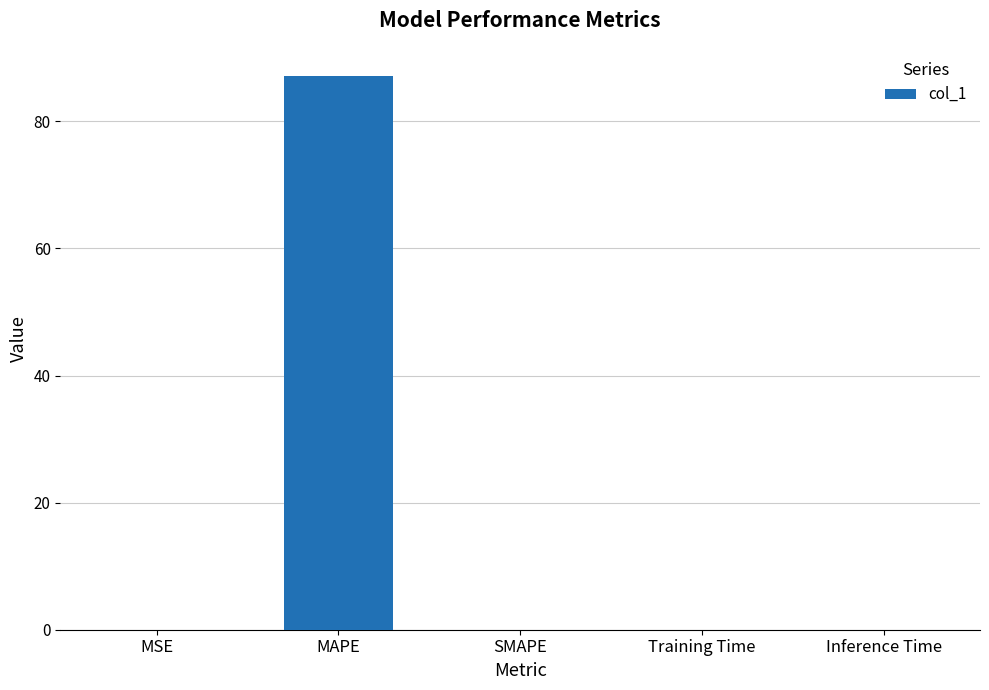

The value at MAPE is 146.5. True or false?

False